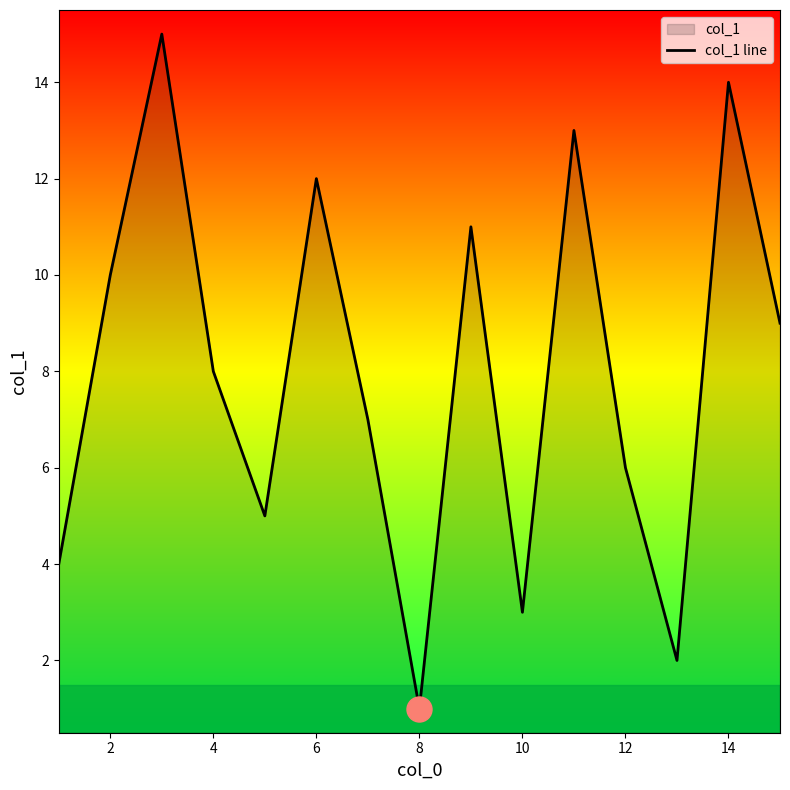

What is the greatest value displayed?

15